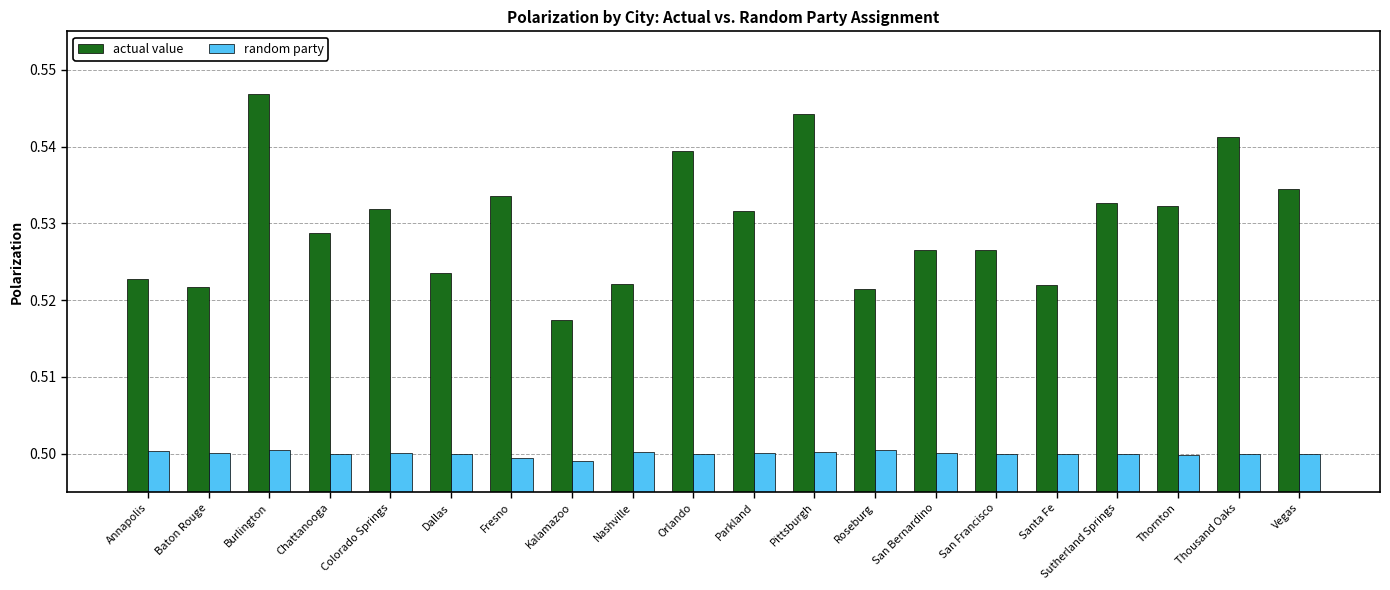

True or false: actual value has a value of 0.3 at Parkland.

False